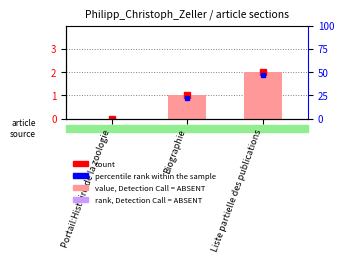

Are the bars horizontal?

No